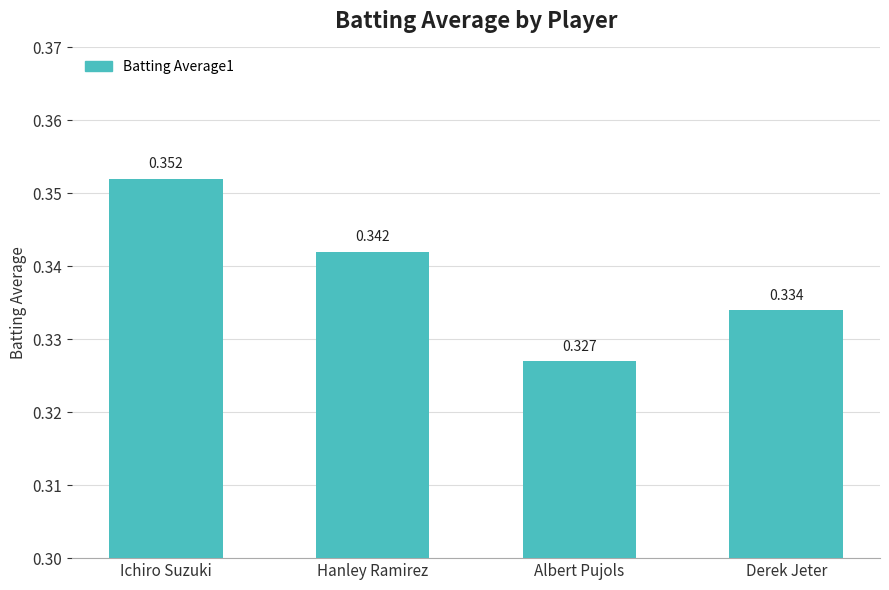

List the labels in order of value, smallest first.

Albert Pujols, Derek Jeter, Hanley Ramirez, Ichiro Suzuki